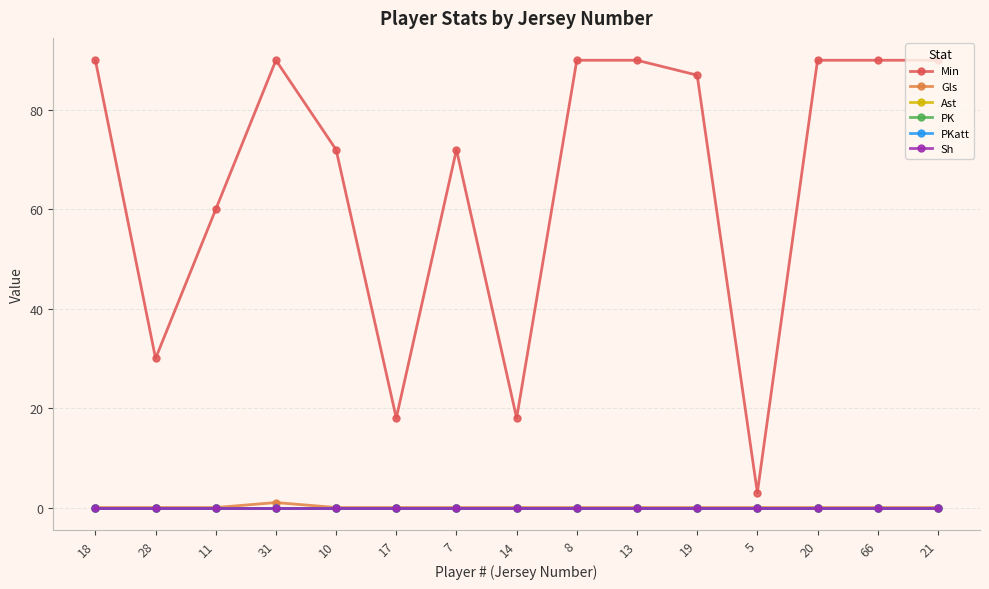

What position from the left is 10?

5